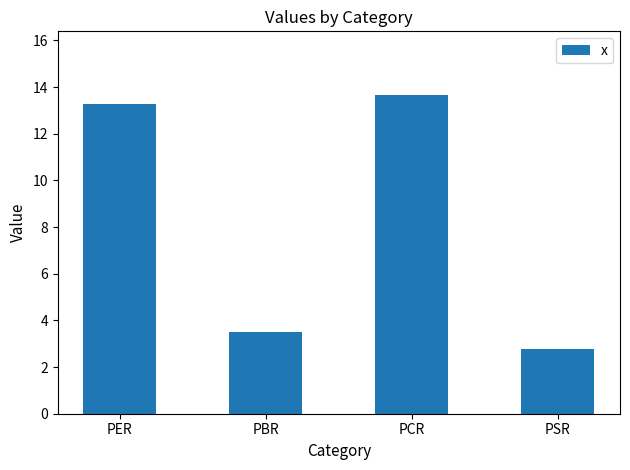

How many bars are there in total?

4